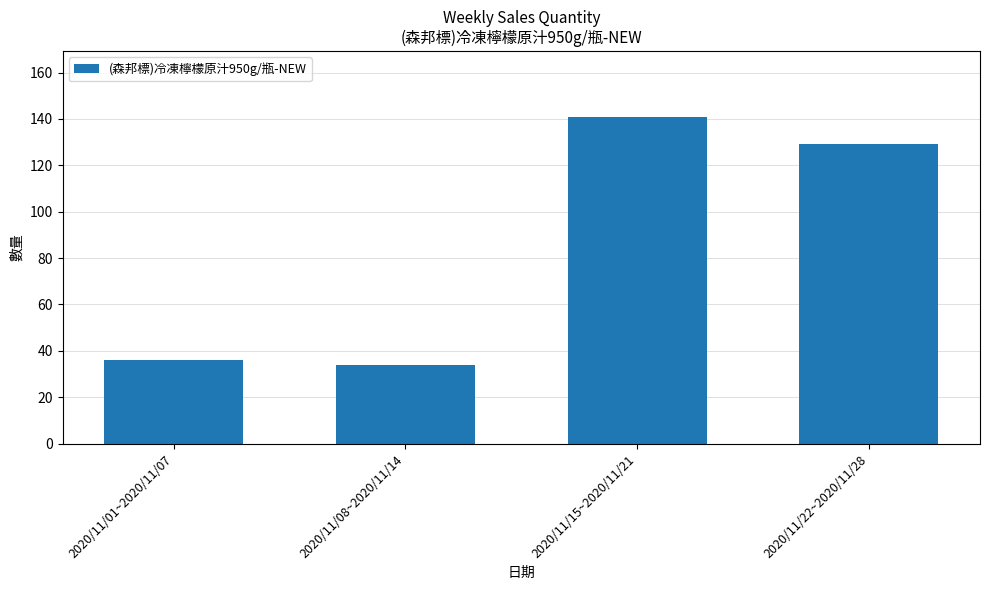

True or false: the data shows 51 at 2020/11/08~2020/11/14.

False